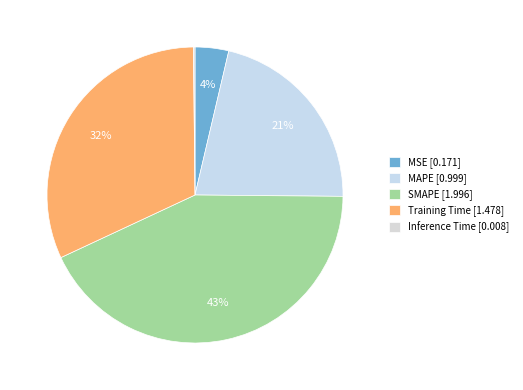

Rank the categories by value from highest to lowest.

SMAPE, Training Time, MAPE, MSE, Inference Time